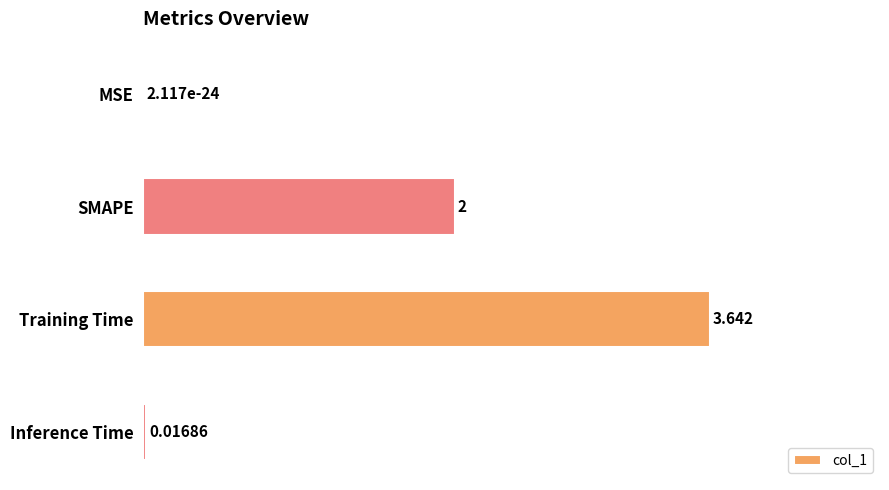

Between Inference Time and SMAPE, which is larger?

SMAPE